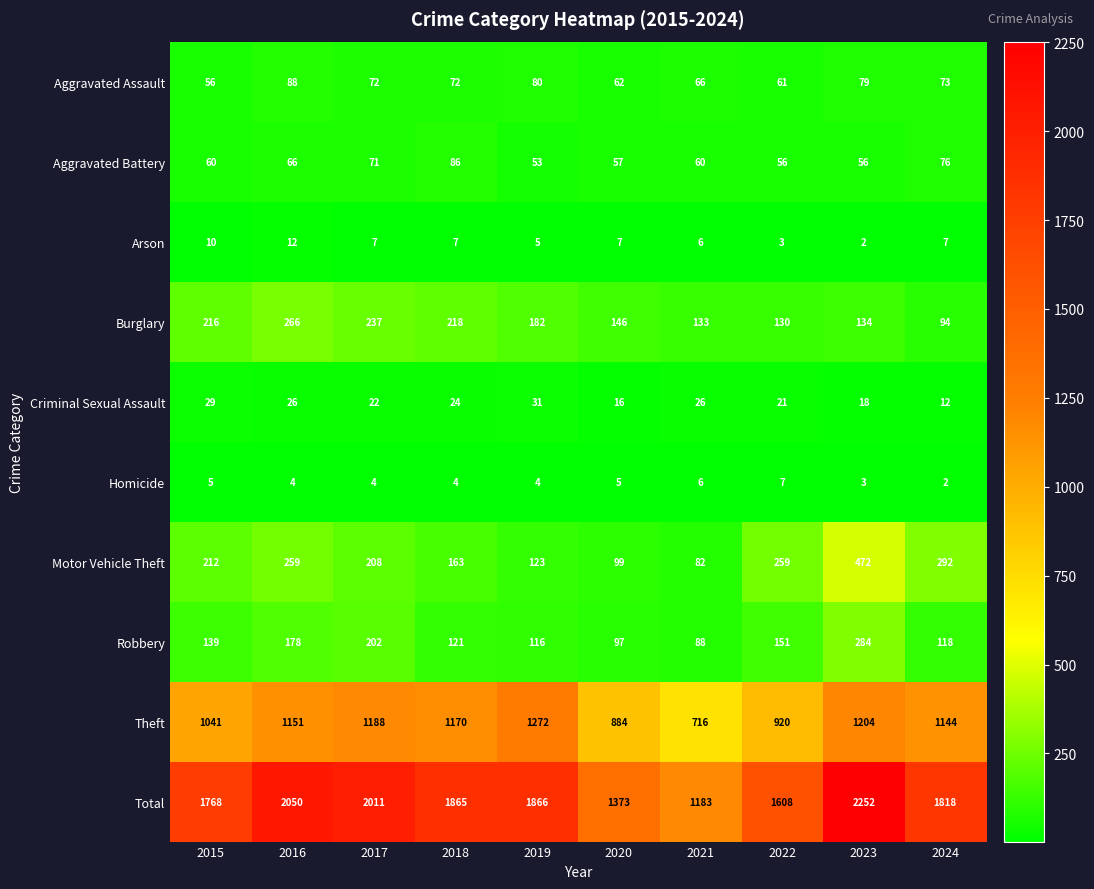

What is the difference between the highest and lowest values at 2018?

1861